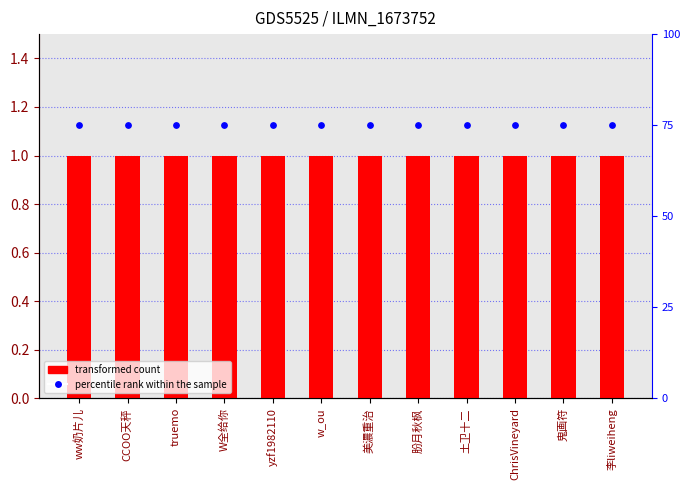

Which series reaches the minimum Y coordinate?

count